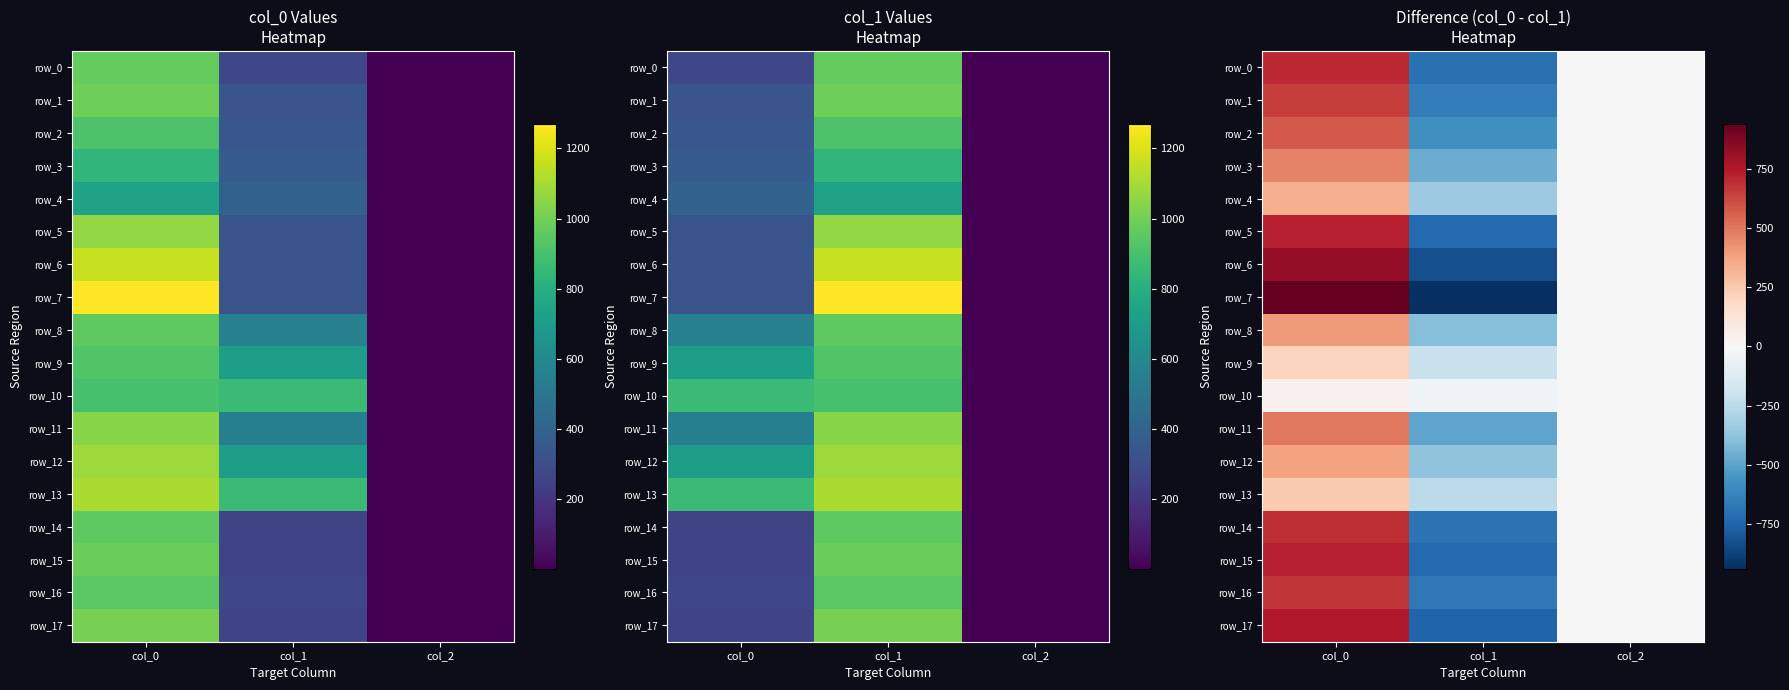

What is the difference between the maximum and minimum values in the row_0 series?

1400.0